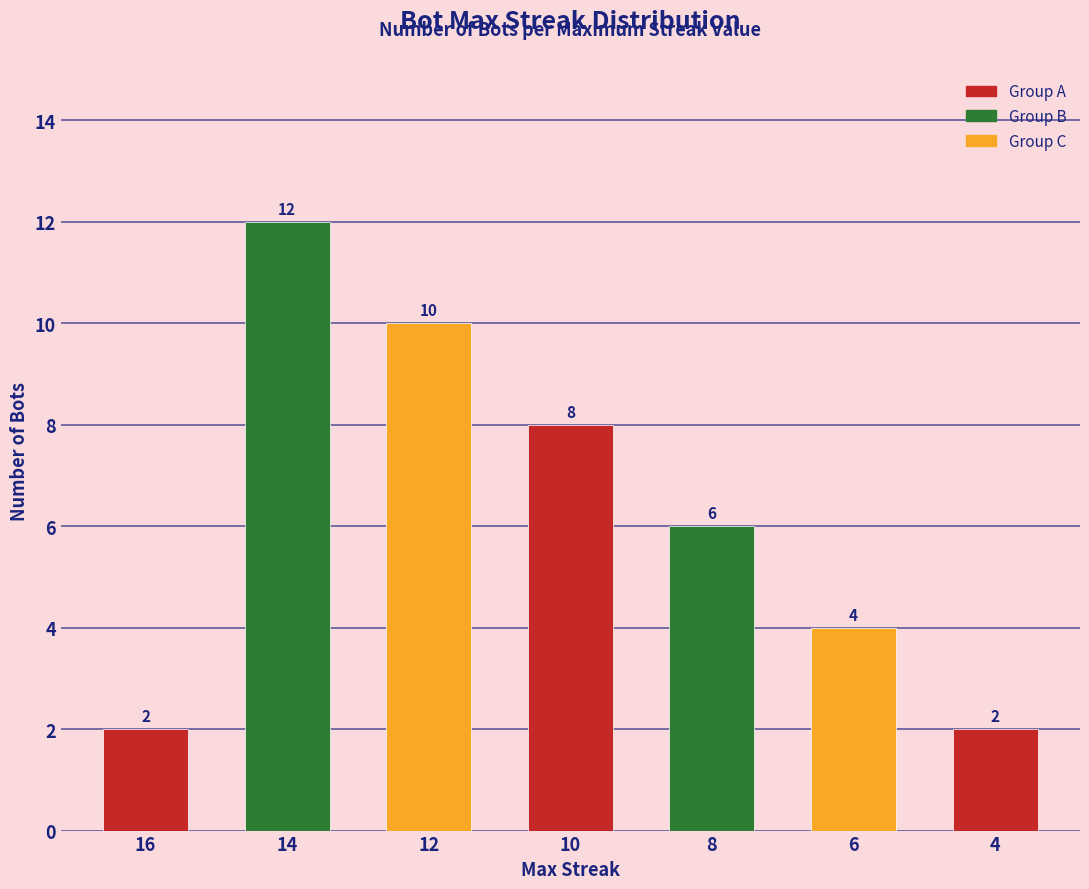

Rank the categories by value from highest to lowest.

14, 12, 10, 8, 6, 16, 4